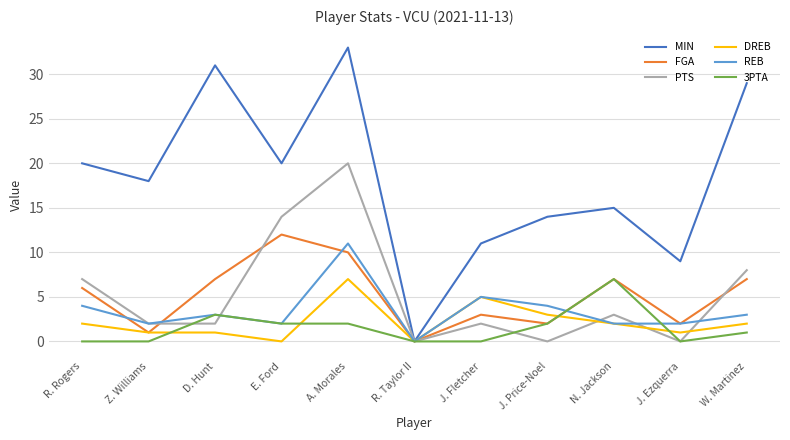

Where is the first local maximum for PTS?

A. Morales